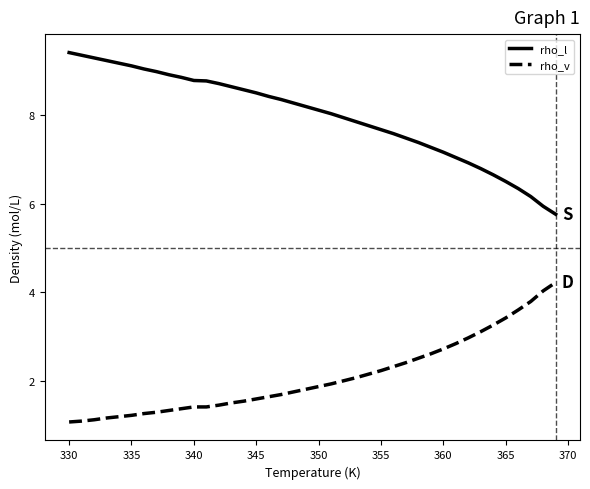

What is the average value of the rho_v series?

2.1